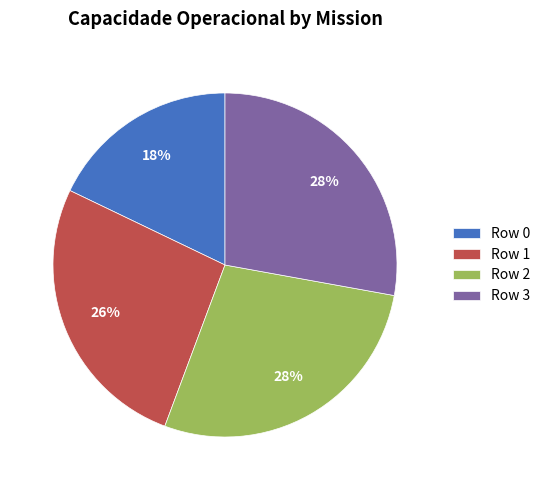

Which category has the smallest portion of the pie?

Row 0